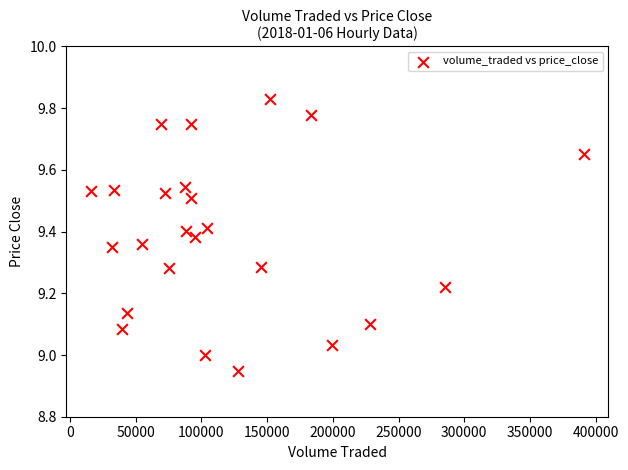

What is the range of X values (max minus min)?

374845.9